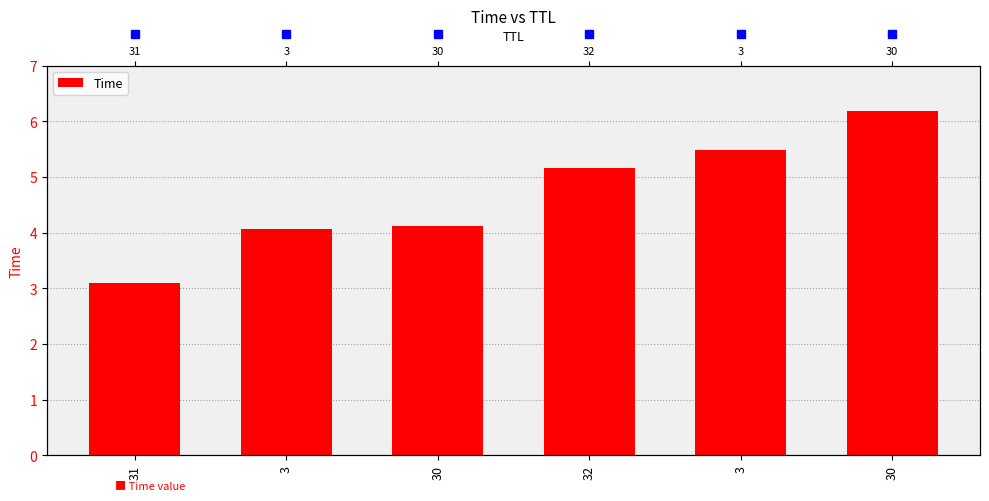

What is the change in value from 3 to 30?

+0.1